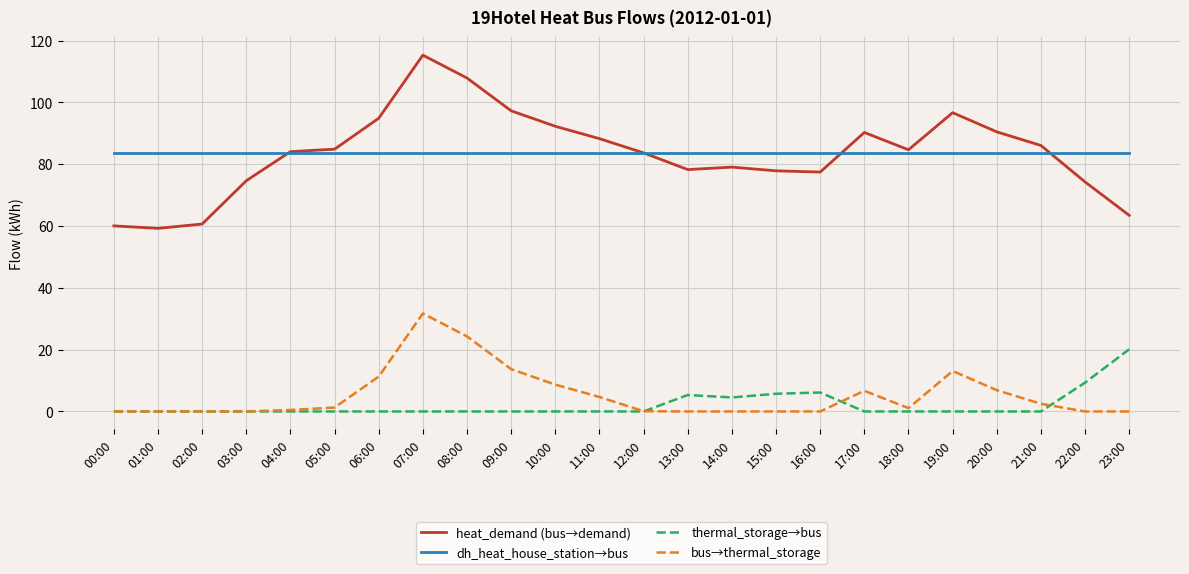

At which category does the chart reach its peak across all series?

07:00